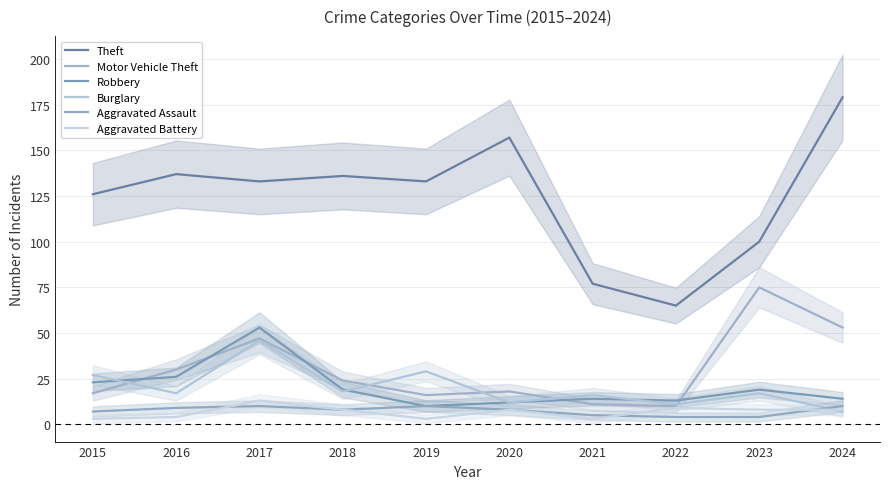

Rank the series at 2024 from highest to lowest value.

Theft, Motor Vehicle Theft, Robbery, Aggravated Assault, Aggravated Battery, Burglary